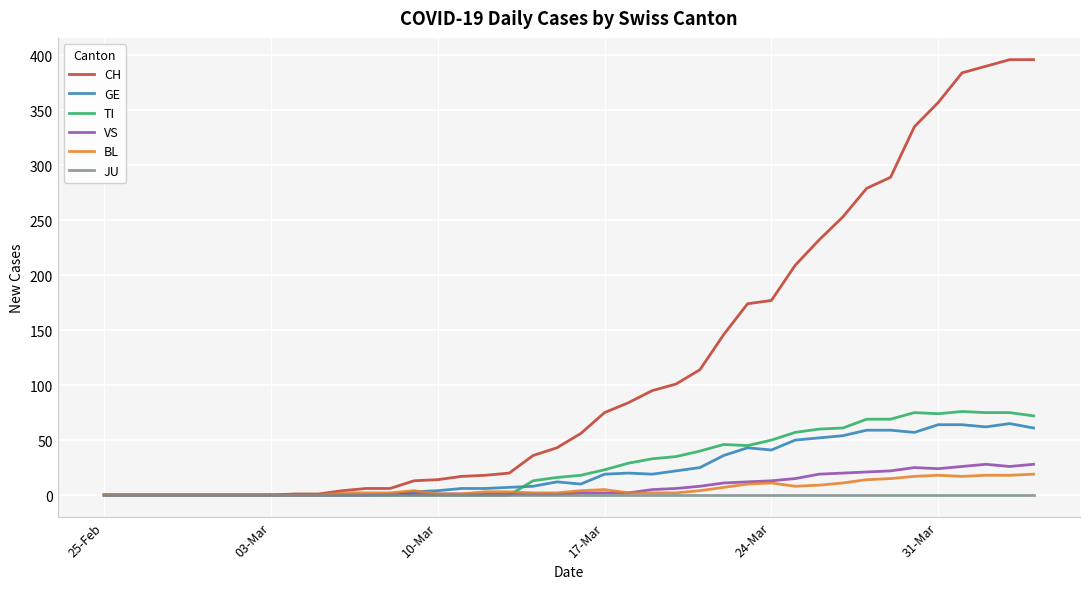

Rank the series by their maximum value, from highest to lowest.

CH, TI, GE, VS, BL, JU